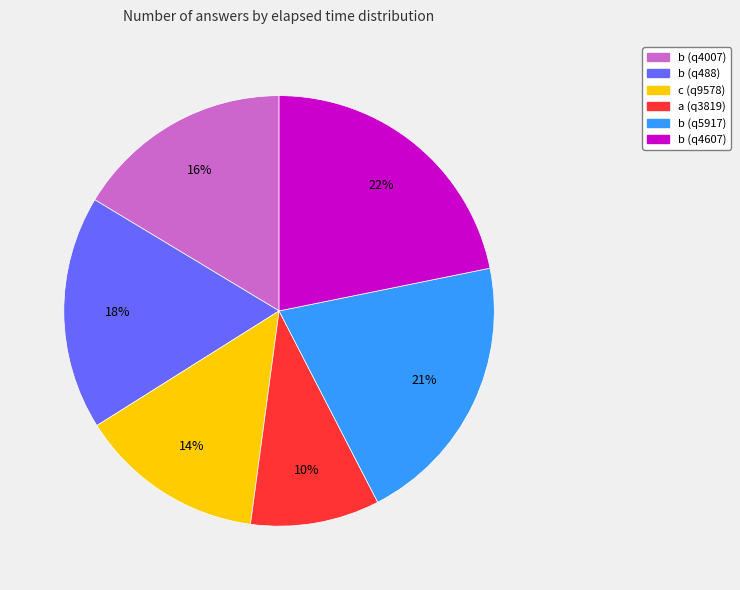

Between b (q488) and b (q4007), which is larger?

b (q488)